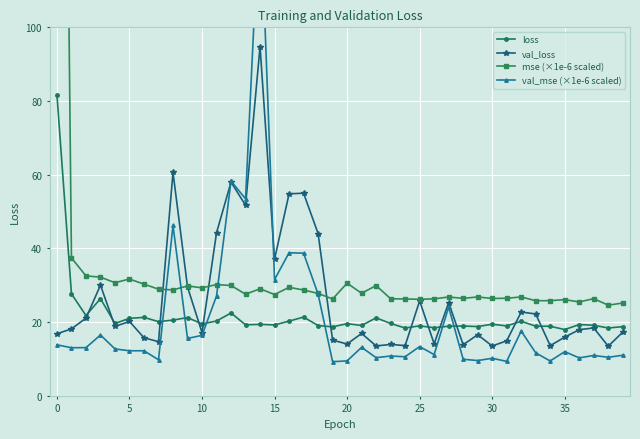

True or false: val_loss has more than 0 interior local peaks.

True